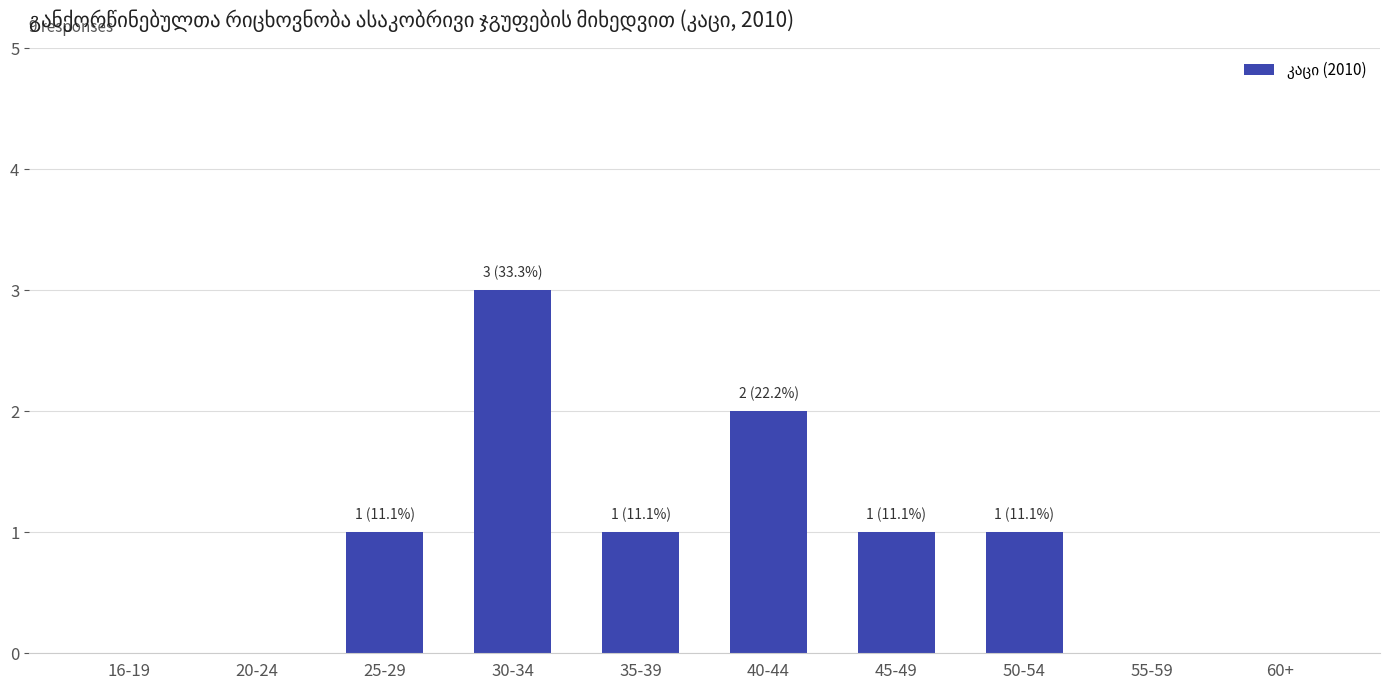

What value does the data have at 45-49?

1